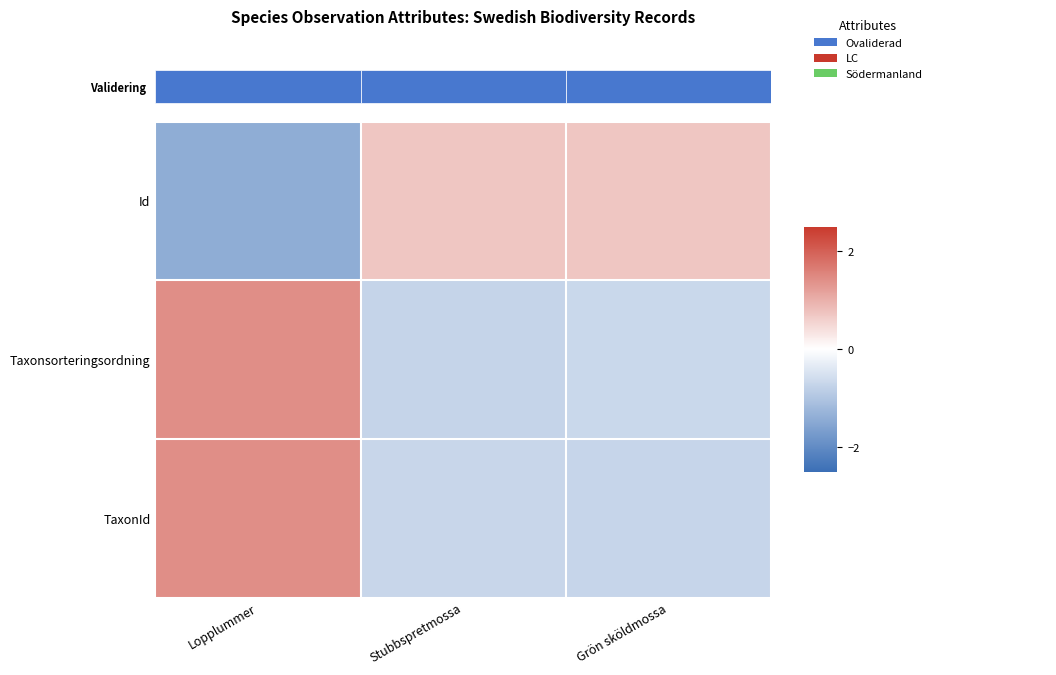

Is the value of Taxonsorteringsordning at Lopplummer greater than the value of TaxonId at Stubbspretmossa?

Yes